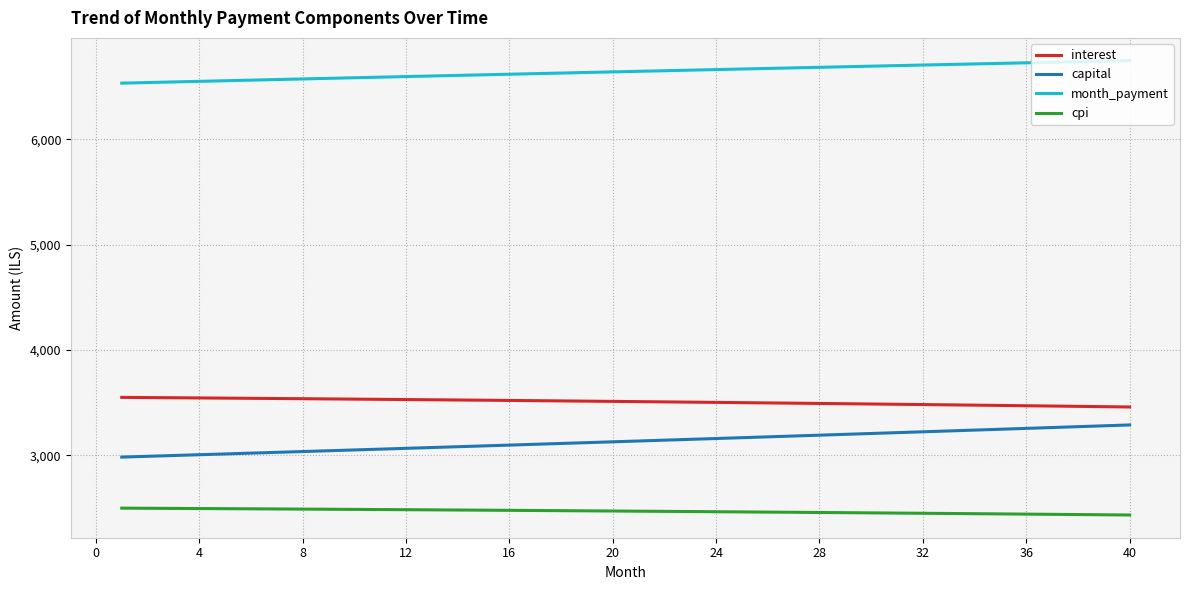

What is the difference between the maximum and minimum values in the month_payment series?

214.0